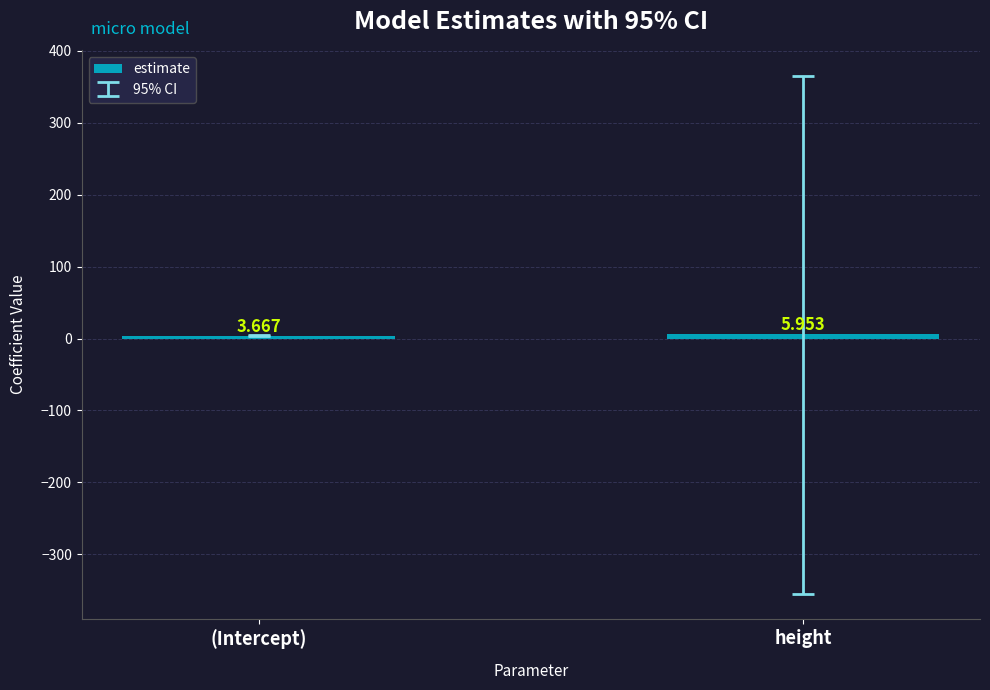

At which category does the chart reach its peak across all series?

height